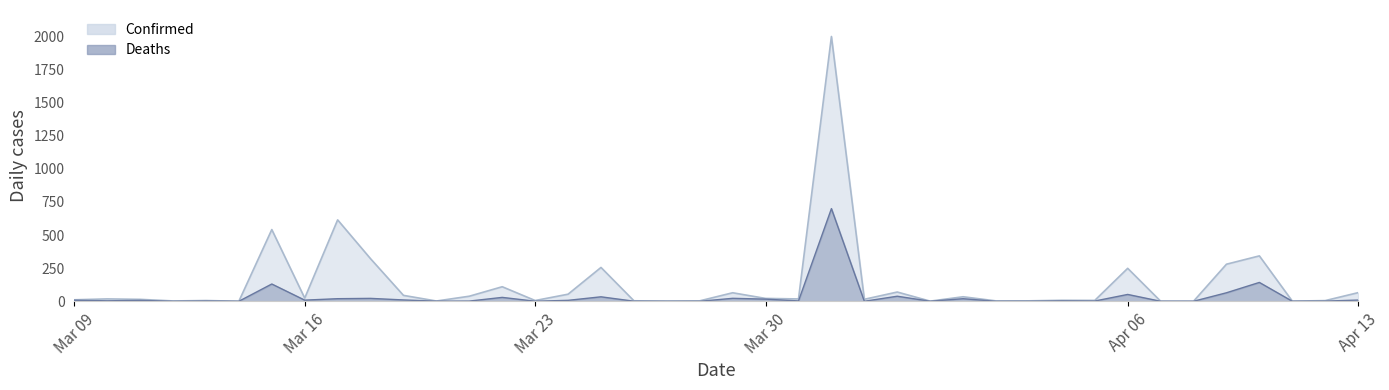

True or false: Deaths and Confirmed intersect in this chart.

False